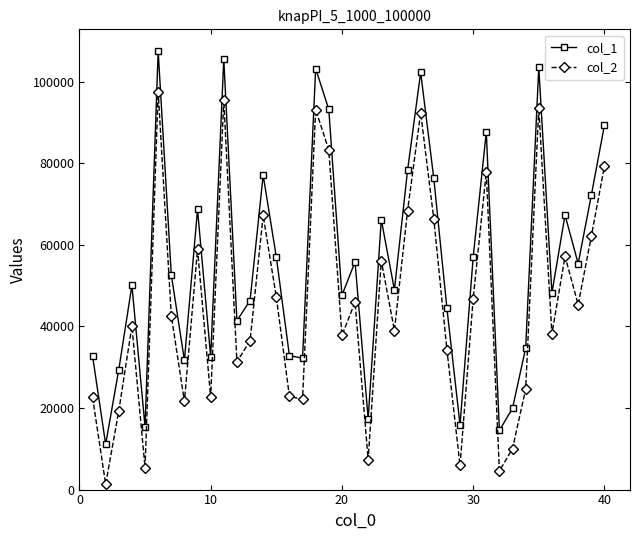

Which series has the largest total across all categories?

col_1